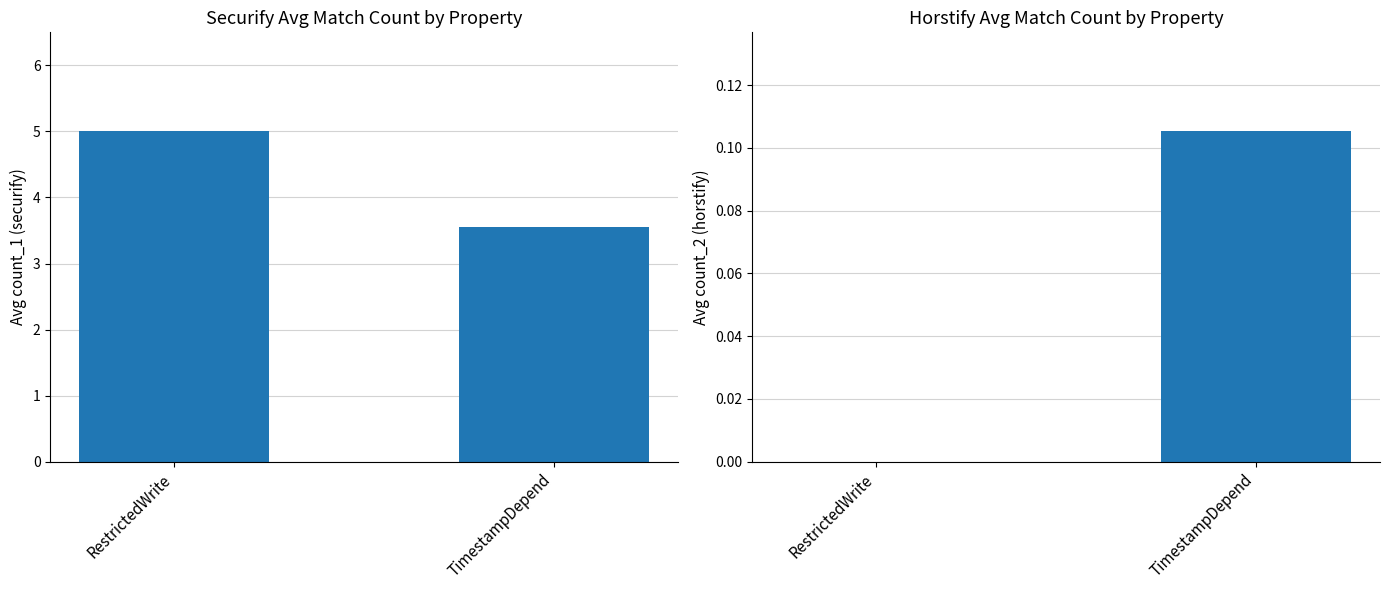

What is the difference between the highest and lowest values at RestrictedWrite?

5.0